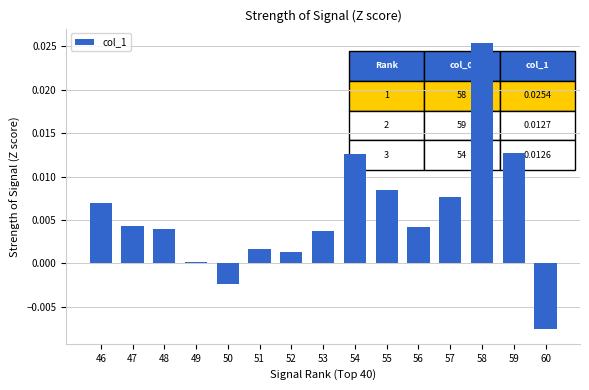

The value at 59 is 0.0. True or false?

True